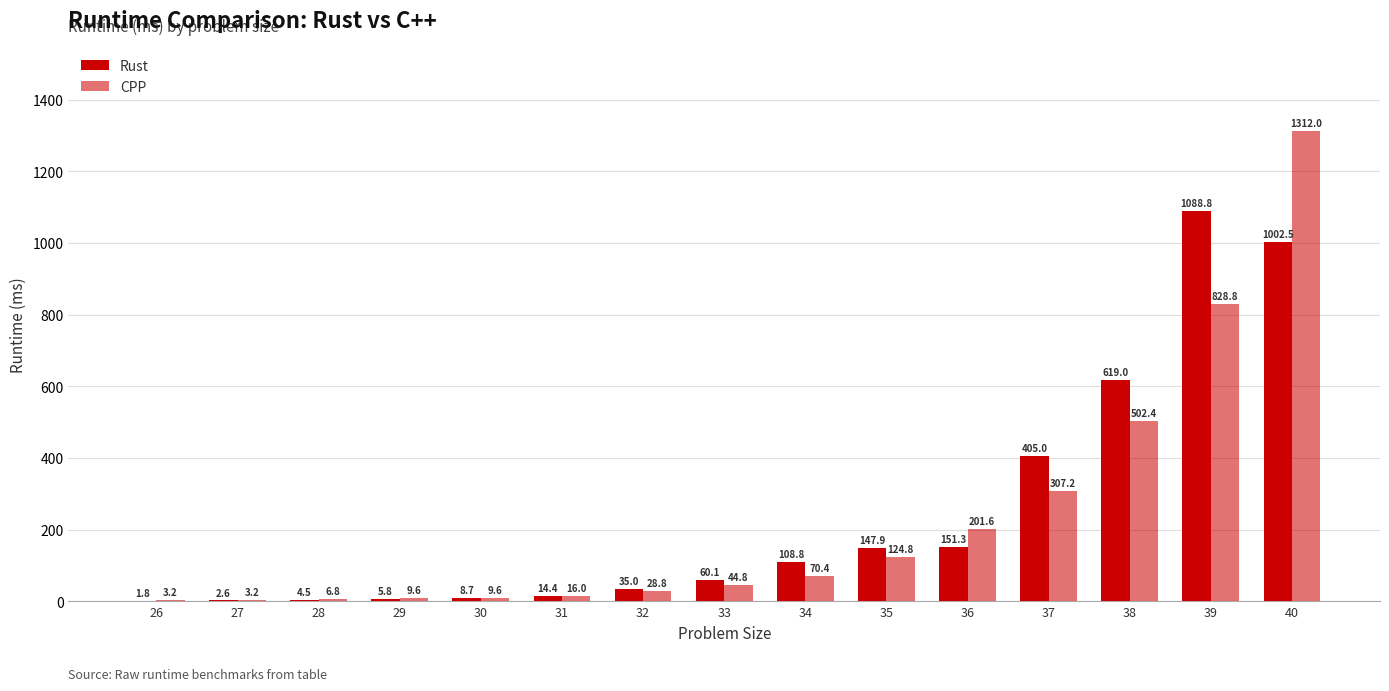

How many values in the CPP series exceed 44?

8